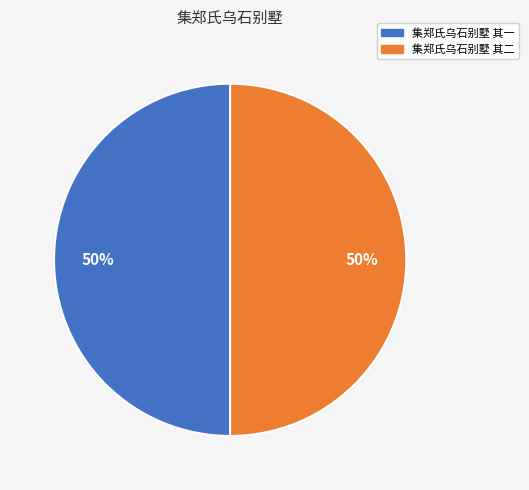

Is the sum of 集郑氏乌石别墅 其二 and 集郑氏乌石别墅 其一 greater than half?

Yes